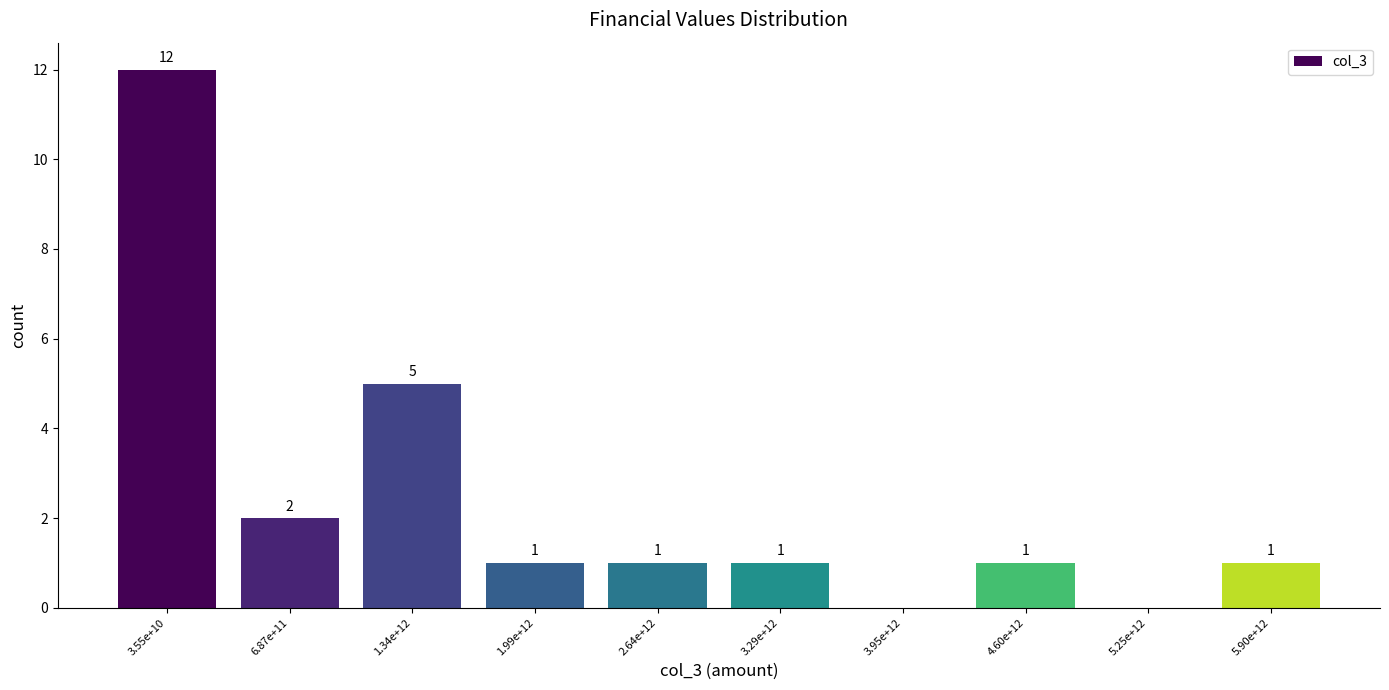

Reading right to left, what are all the values shown in this chart?

5.90e+12=1	5.25e+12=0	4.60e+12=1	3.95e+12=0	3.29e+12=1	2.64e+12=1	1.99e+12=1	1.34e+12=5	6.87e+11=2	3.55e+10=12